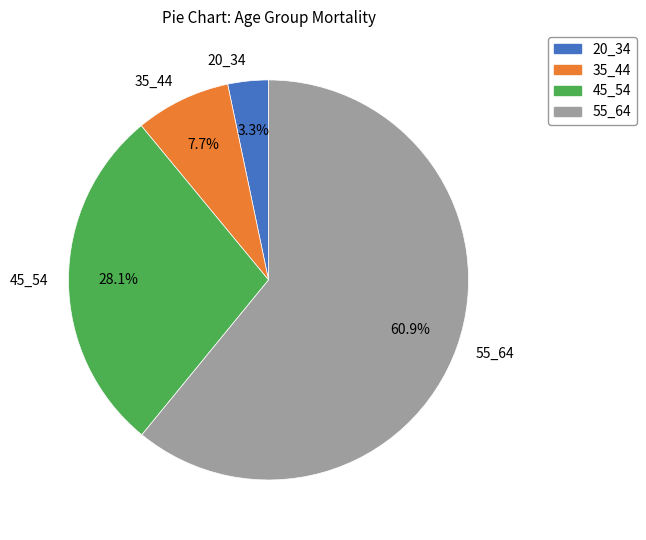

Which category has the smallest portion of the pie?

20_34